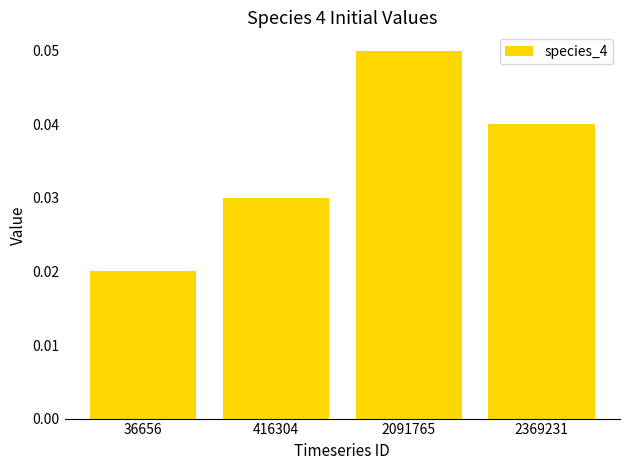

Where is the data nearest to the value 0?

36656